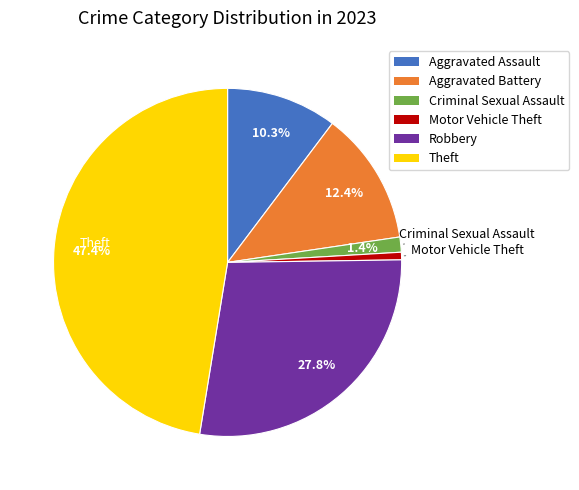

Which has a higher value, Theft or Aggravated Assault?

Theft